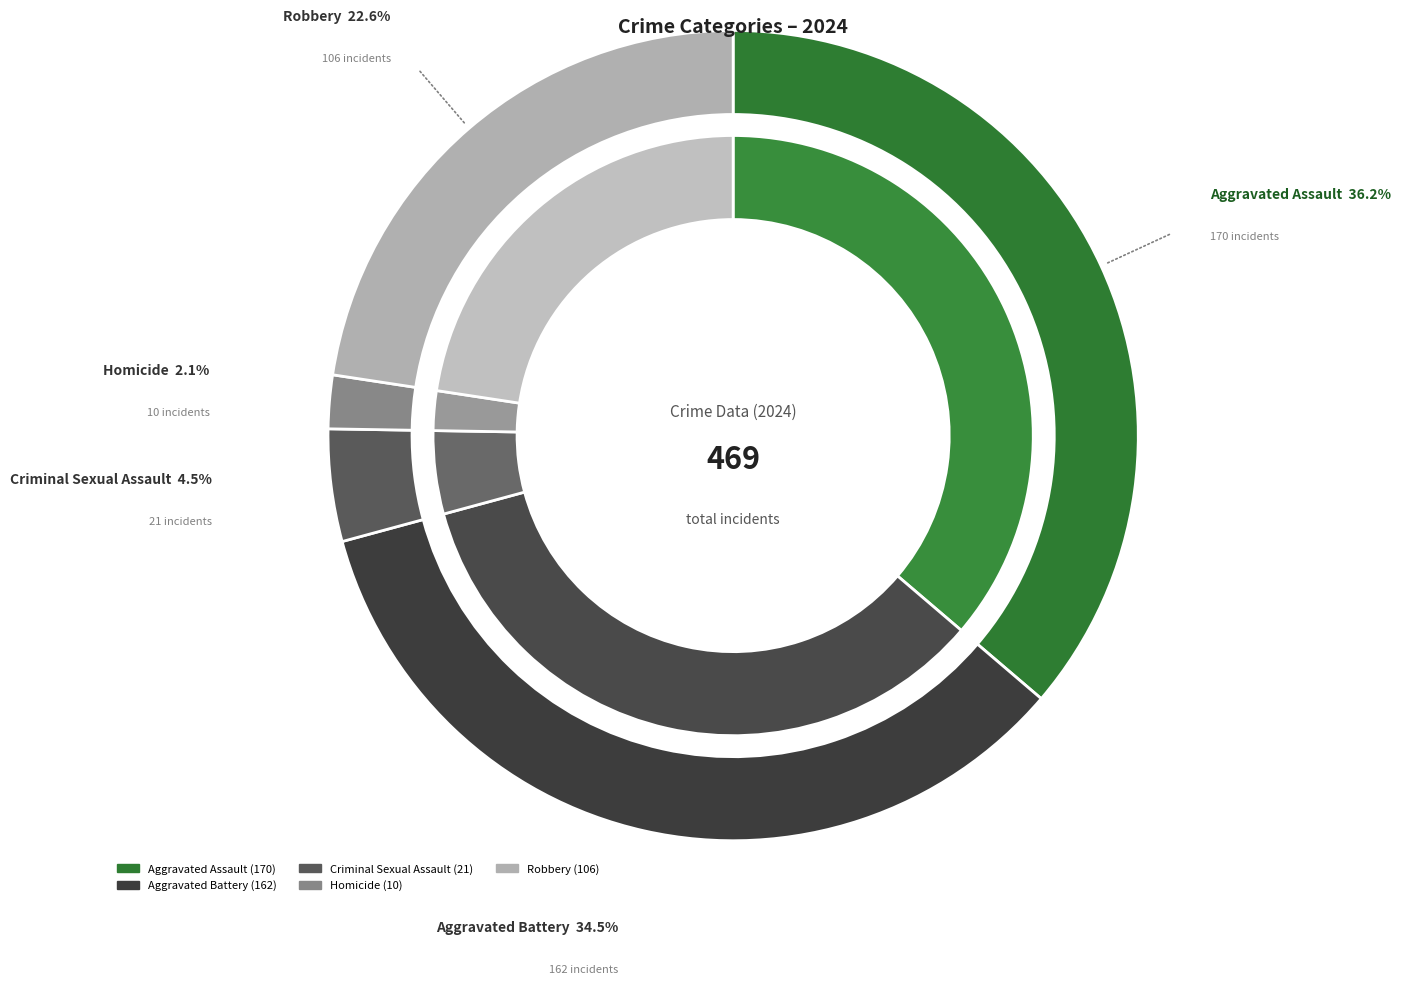

Is Robbery the majority of the pie?

No